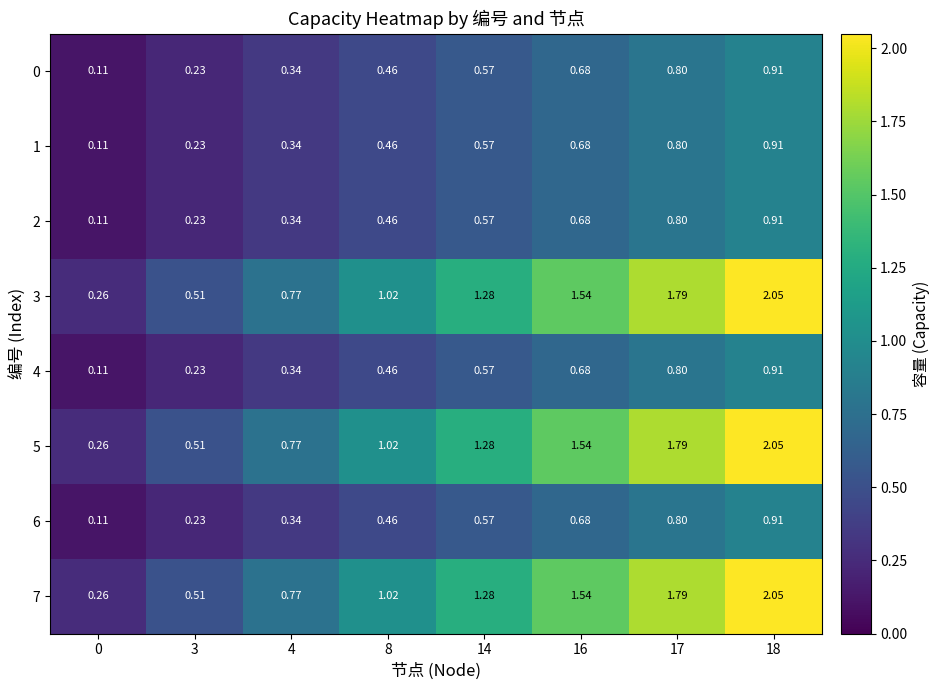

Is the value of 4 at 4 greater than the value of 5 at 8?

No